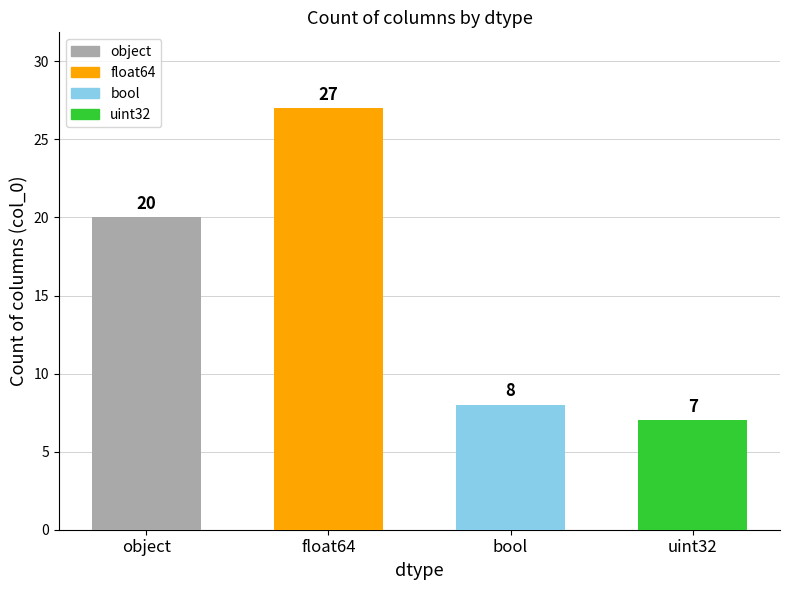

How many bars are there in total?

4